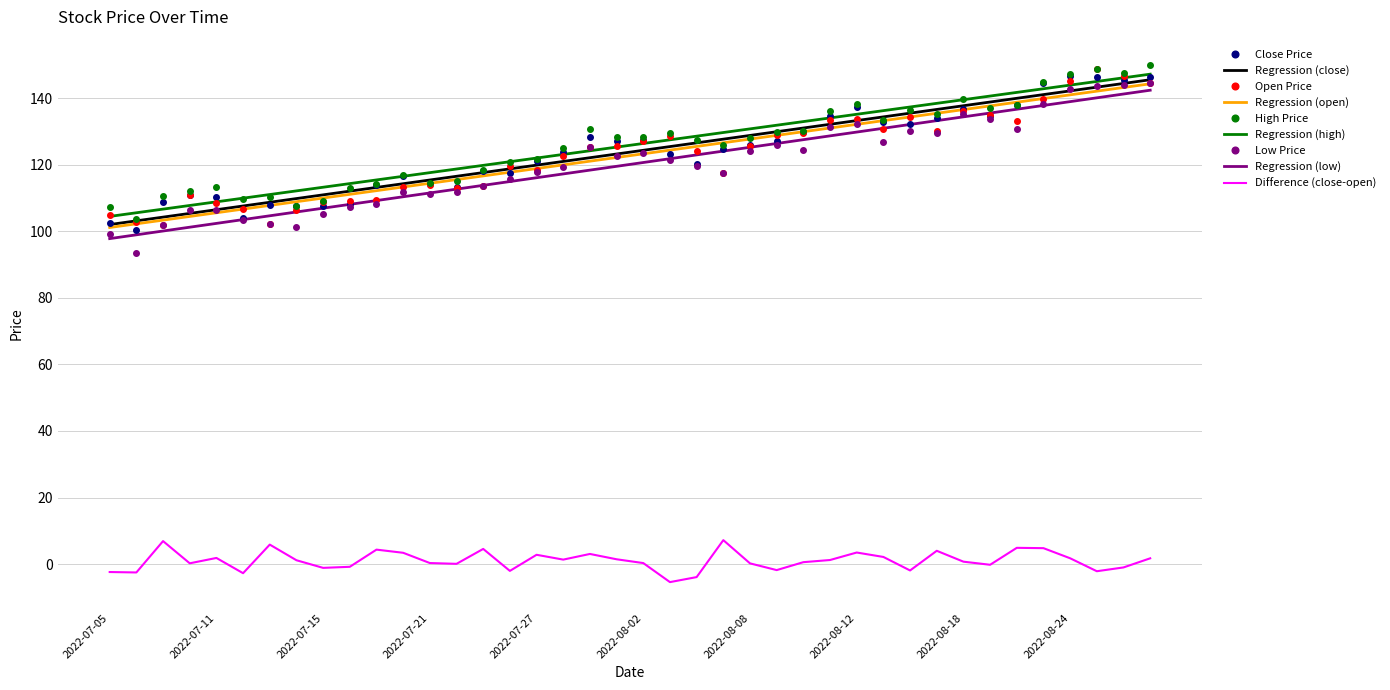

What is the greatest value displayed?

149.8